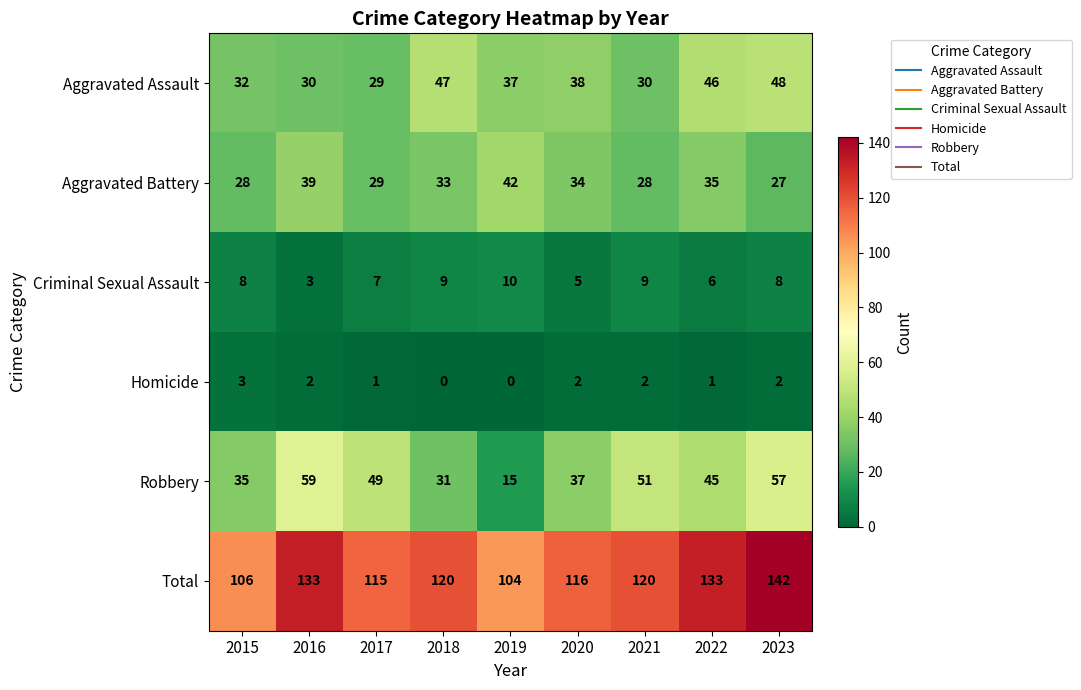

The value of Total at 2021 is 61. True or false?

False